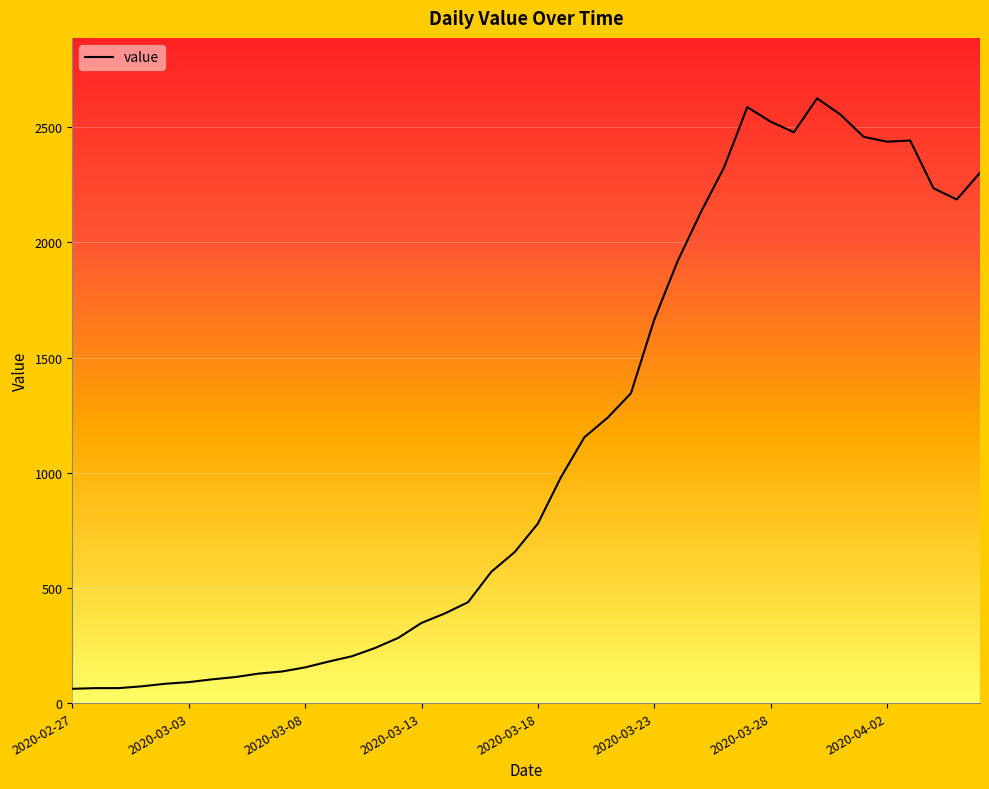

Reading left to right, transcribe all the data shown in this chart.

2020-02-27=62	2020-02-28=65	2020-02-29=65	2020-03-01=73	2020-03-02=84	2020-03-03=91	2020-03-04=103	2020-03-05=113	2020-03-06=128	2020-03-07=137	2020-03-08=155	2020-03-09=180	2020-03-10=203	2020-03-11=239	2020-03-12=283	2020-03-13=348	2020-03-14=389	2020-03-15=438	2020-03-16=570	2020-03-17=655	2020-03-18=779	2020-03-19=982	2020-03-20=1154	2020-03-21=1239	2020-03-22=1345	2020-03-23=1664	2020-03-24=1917	2020-03-25=2130	2020-03-26=2325	2020-03-27=2587	2020-03-28=2524	2020-03-29=2478	2020-03-30=2625	2020-03-31=2555	2020-04-01=2458	2020-04-02=2437	2020-04-03=2442	2020-04-04=2235	2020-04-05=2186	2020-04-06=2302